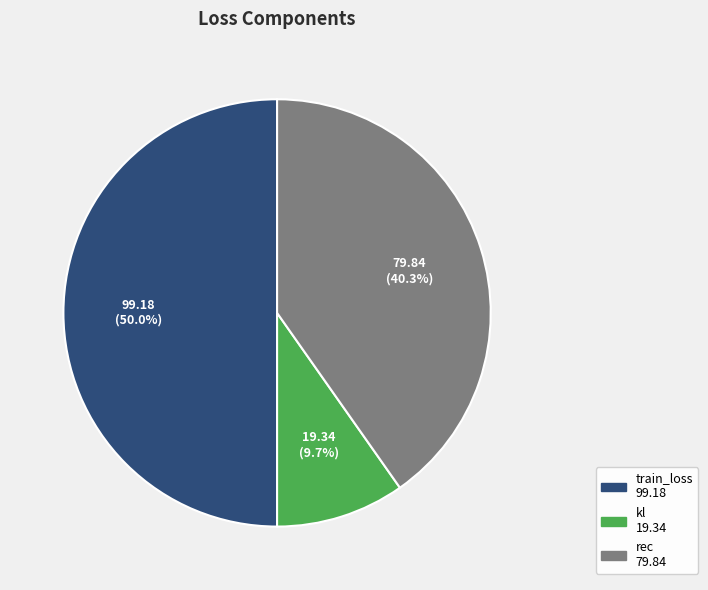

Between train_loss and rec, which is larger?

train_loss